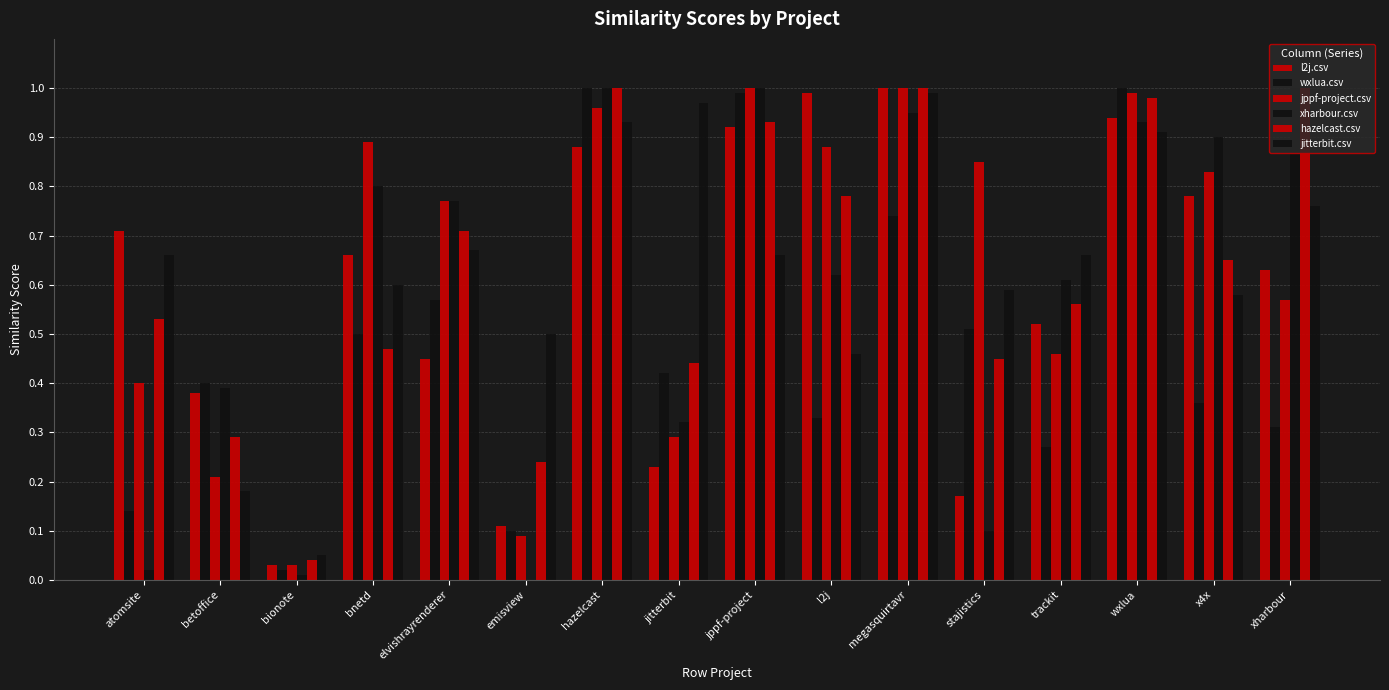

What is the maximum value shown in the chart?

1.0